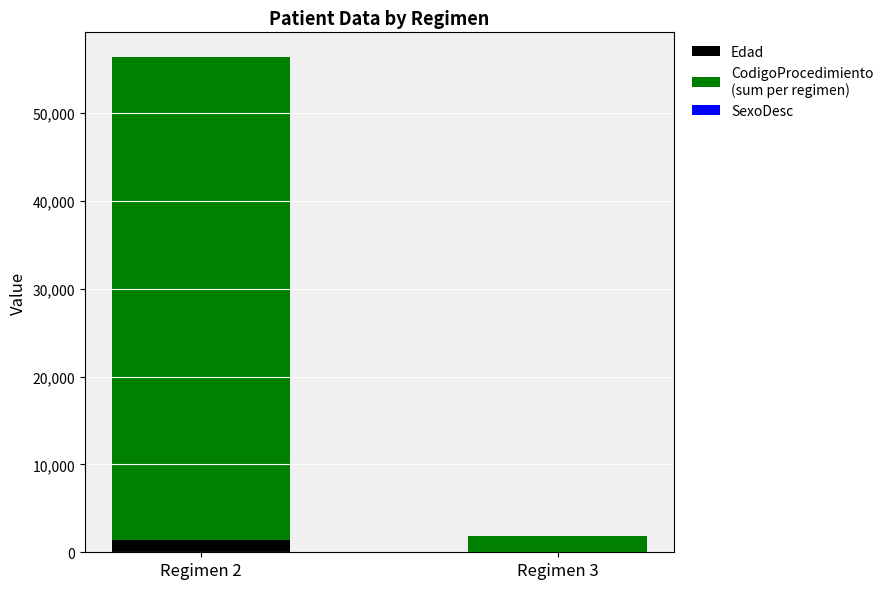

Does the chart contain stacked bars?

Yes